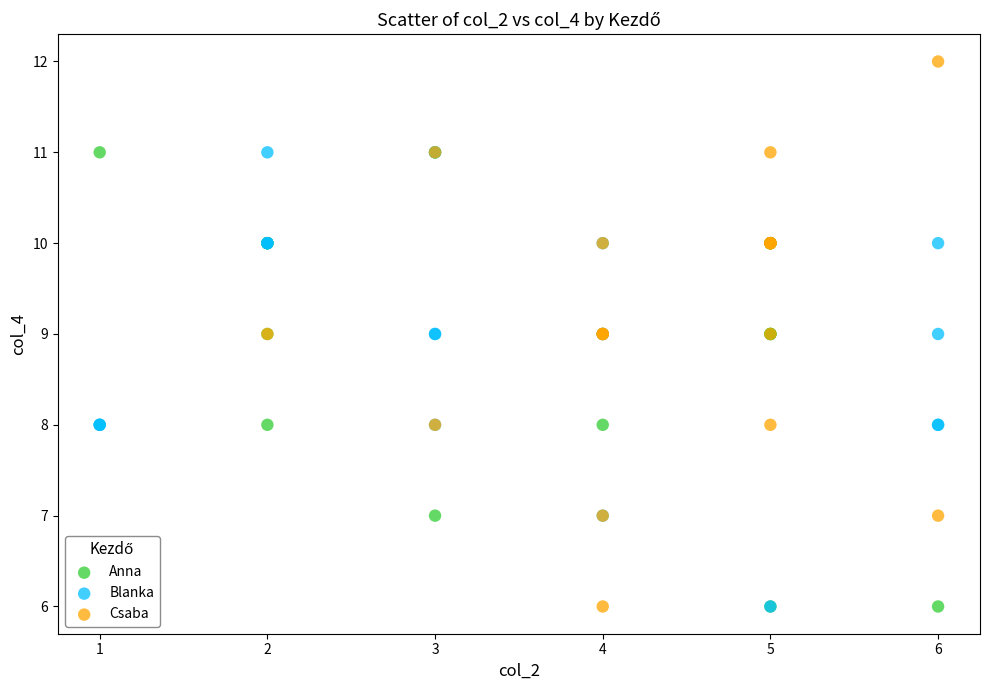

Which series contains the highest Y value?

Csaba